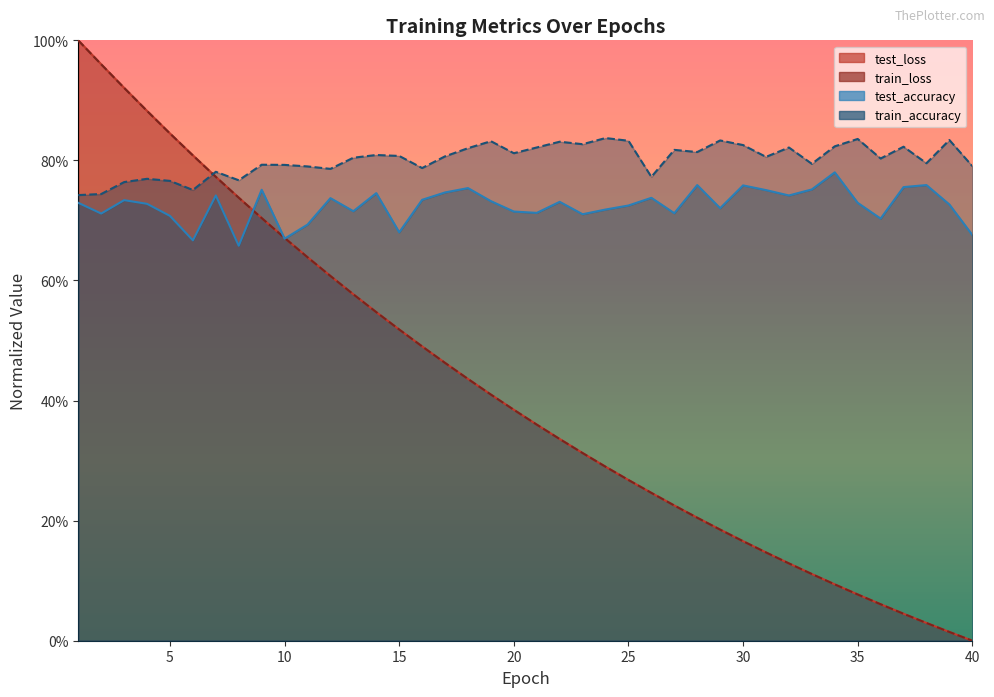

Rank the categories by train_accuracy value from highest to lowest.

24, 35, 39, 29, 25, 19, 22, 23, 30, 34, 37, 21, 32, 18, 27, 28, 20, 14, 15, 17, 31, 13, 36, 38, 33, 9, 10, 40, 11, 16, 12, 7, 26, 4, 8, 5, 3, 6, 2, 1